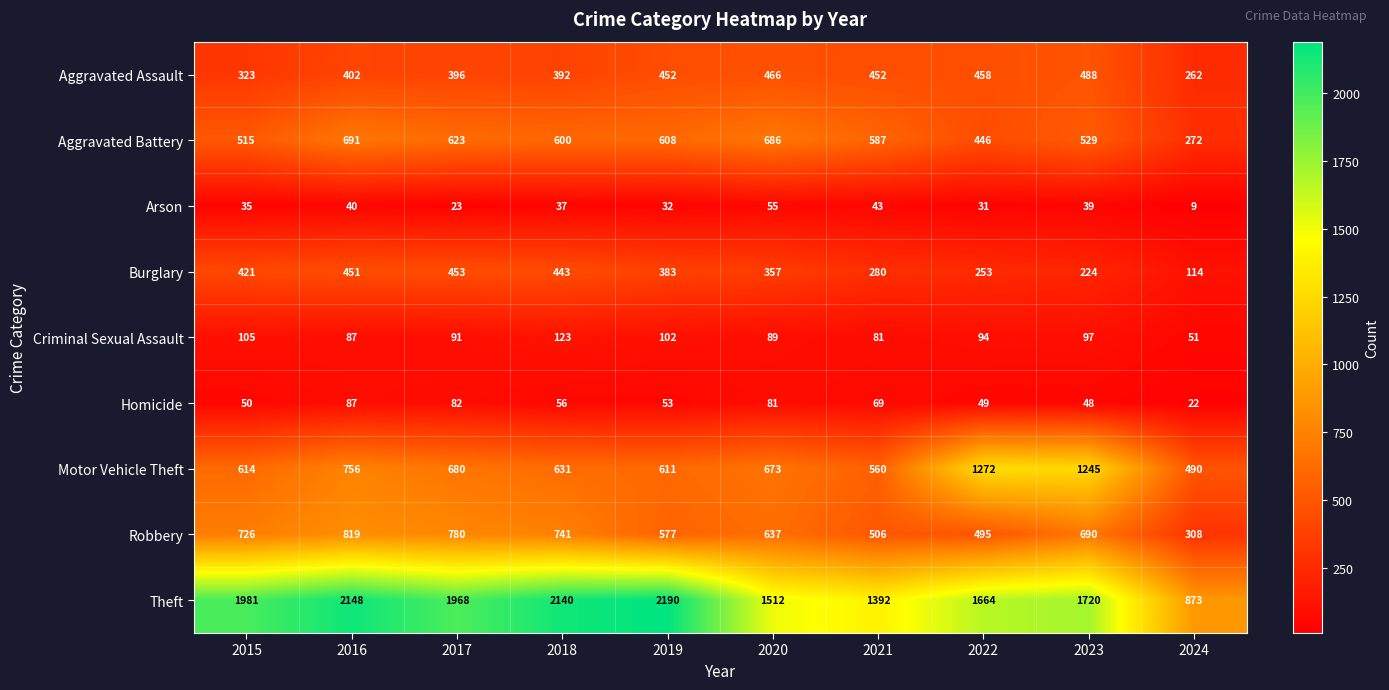

What is the spread (max minus min) of values at 2017?

1945